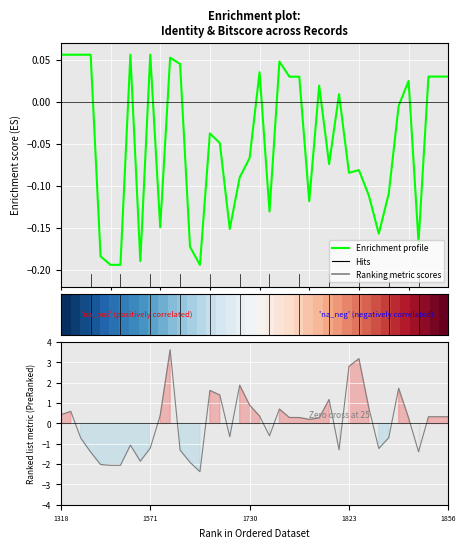

At which category does Enrichment profile reach its first local peak?

7